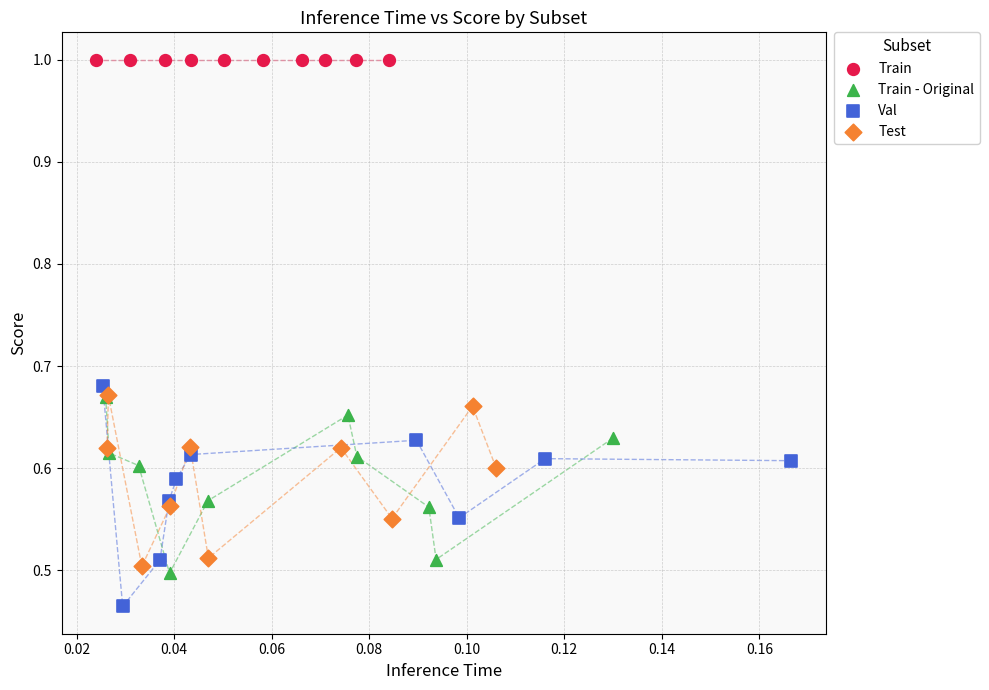

Which series contains the highest Y value?

Train